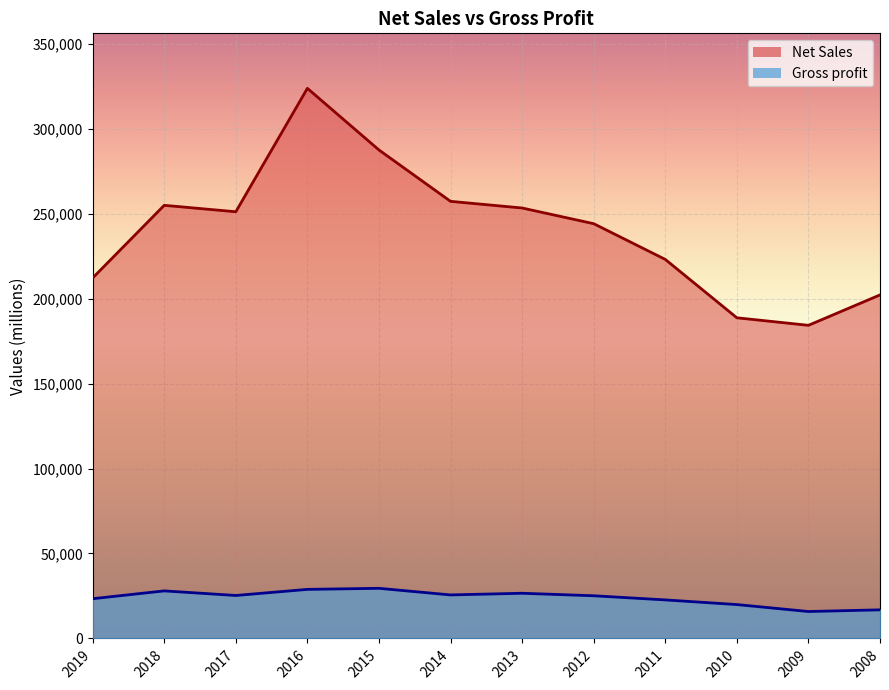

True or false: Gross profit and Net Sales cross at least once.

False